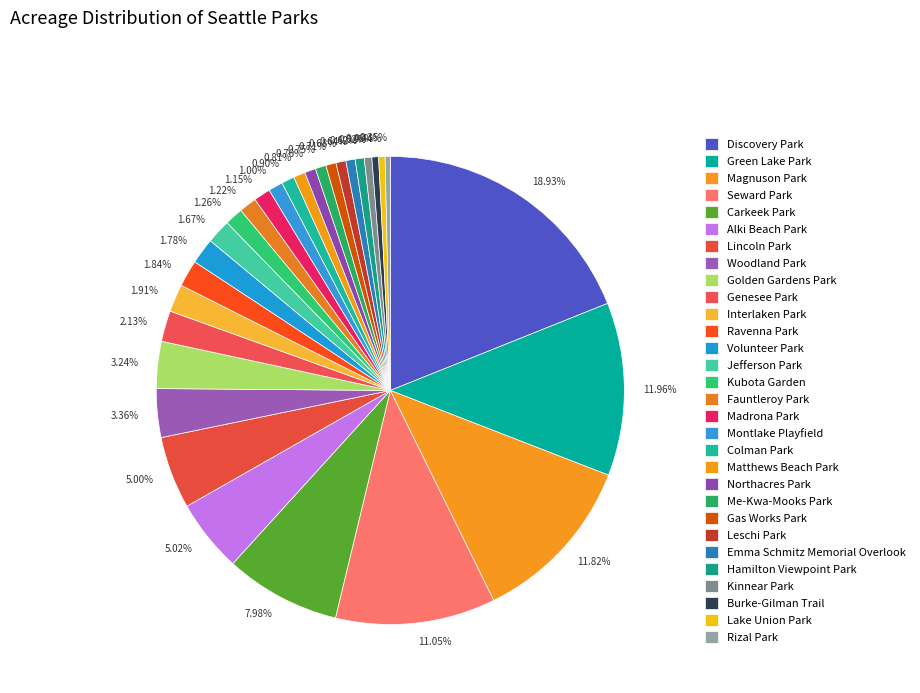

Is it true that Montlake Playfield is 11% of the pie?

False